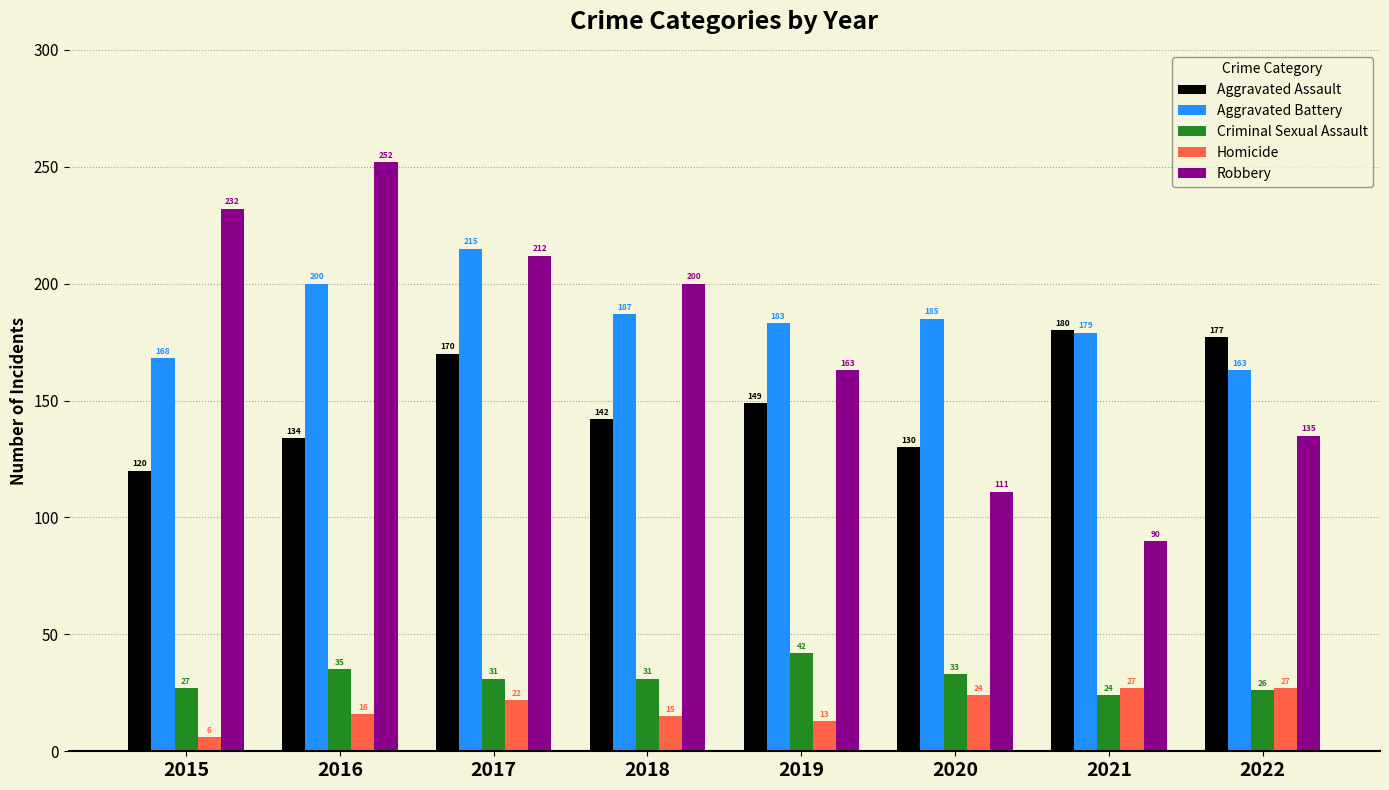

How many groups of bars are there?

8